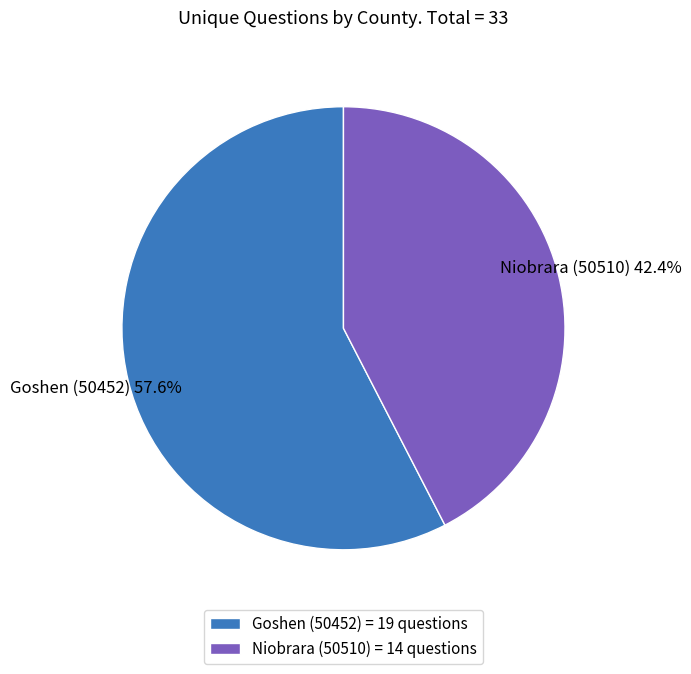

Does Goshen (50452) represent more than half of the total?

Yes